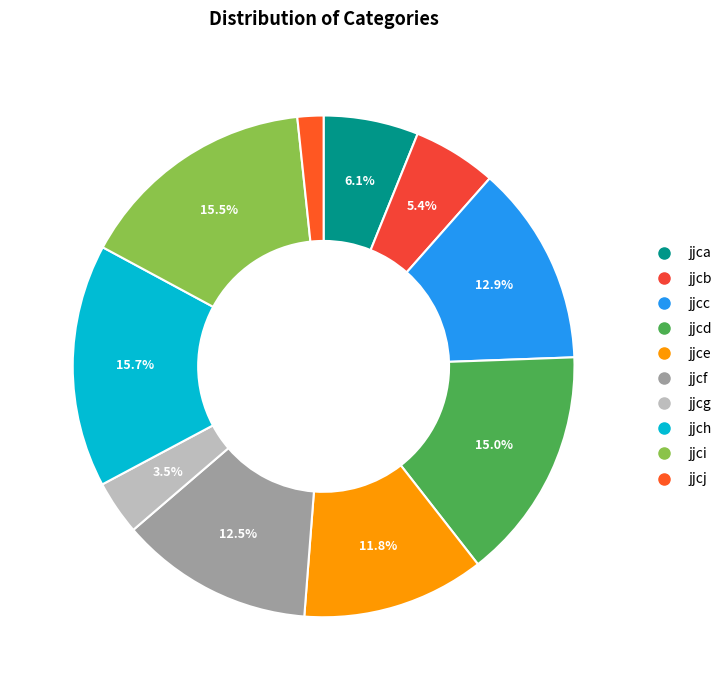

True or false: jjcd accounts for 15% of the total.

True